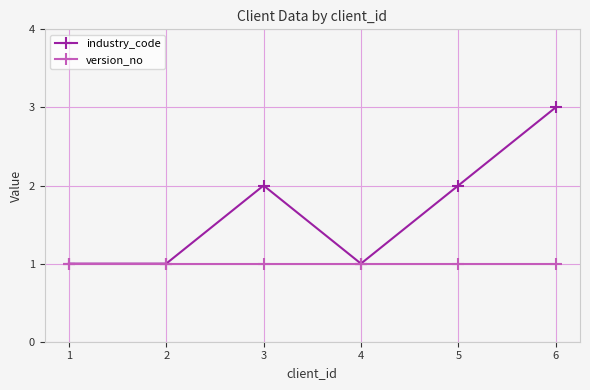

At which category is the sum across all series the highest?

6